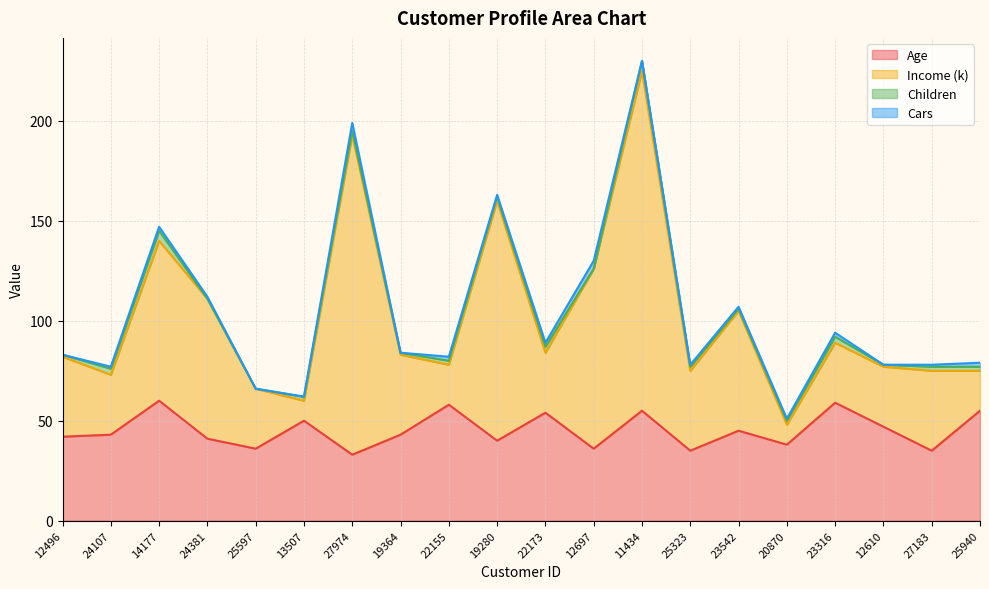

How many values in the Age series exceed 43?

9